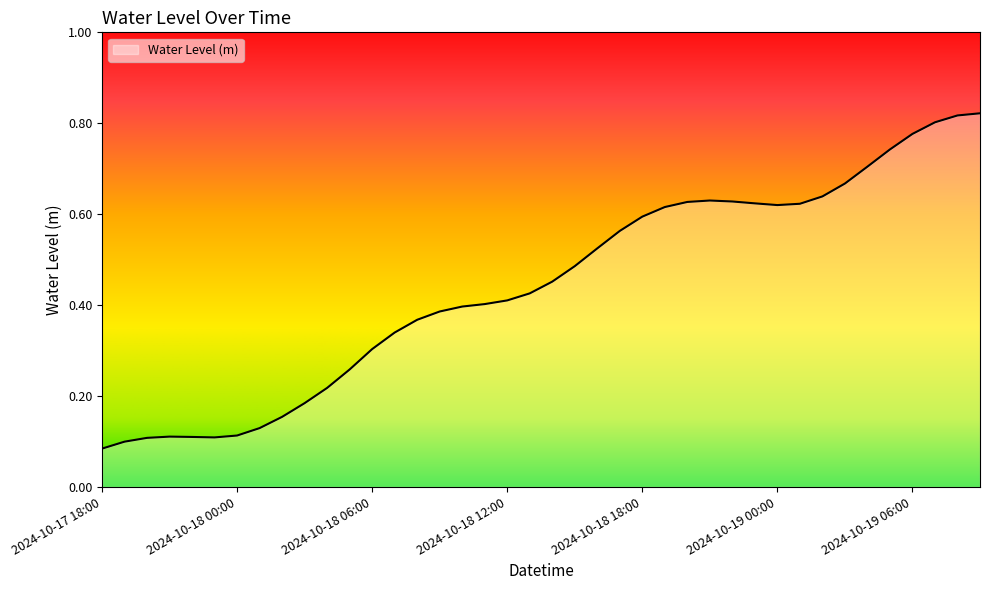

List the labels in order of value, largest first.

2024-10-19 09:00, 2024-10-19 08:00, 2024-10-19 07:00, 2024-10-19 06:00, 2024-10-19 05:00, 2024-10-19 04:00, 2024-10-19 03:00, 2024-10-19 02:00, 2024-10-18 21:00, 2024-10-18 22:00, 2024-10-18 20:00, 2024-10-18 23:00, 2024-10-19 01:00, 2024-10-19 00:00, 2024-10-18 19:00, 2024-10-18 18:00, 2024-10-18 17:00, 2024-10-18 16:00, 2024-10-18 15:00, 2024-10-18 14:00, 2024-10-18 13:00, 2024-10-18 12:00, 2024-10-18 11:00, 2024-10-18 10:00, 2024-10-18 09:00, 2024-10-18 08:00, 2024-10-18 07:00, 2024-10-18 06:00, 2024-10-18 05:00, 2024-10-18 04:00, 2024-10-18 03:00, 2024-10-18 02:00, 2024-10-18 01:00, 2024-10-18 00:00, 2024-10-17 21:00, 2024-10-17 22:00, 2024-10-17 23:00, 2024-10-17 20:00, 2024-10-17 19:00, 2024-10-17 18:00